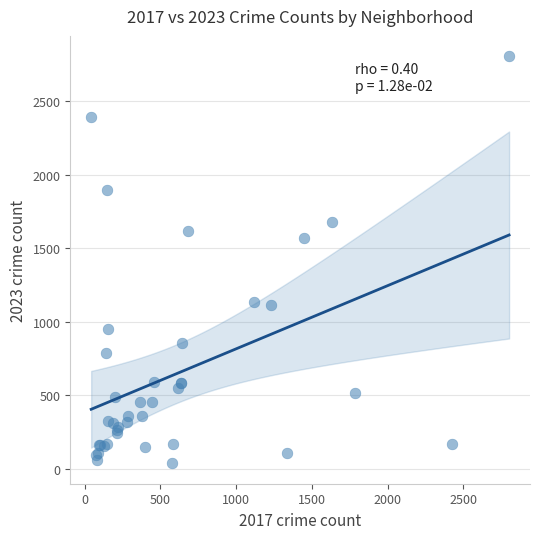

What Y value in the scatter plot is closest to 1421?

1572